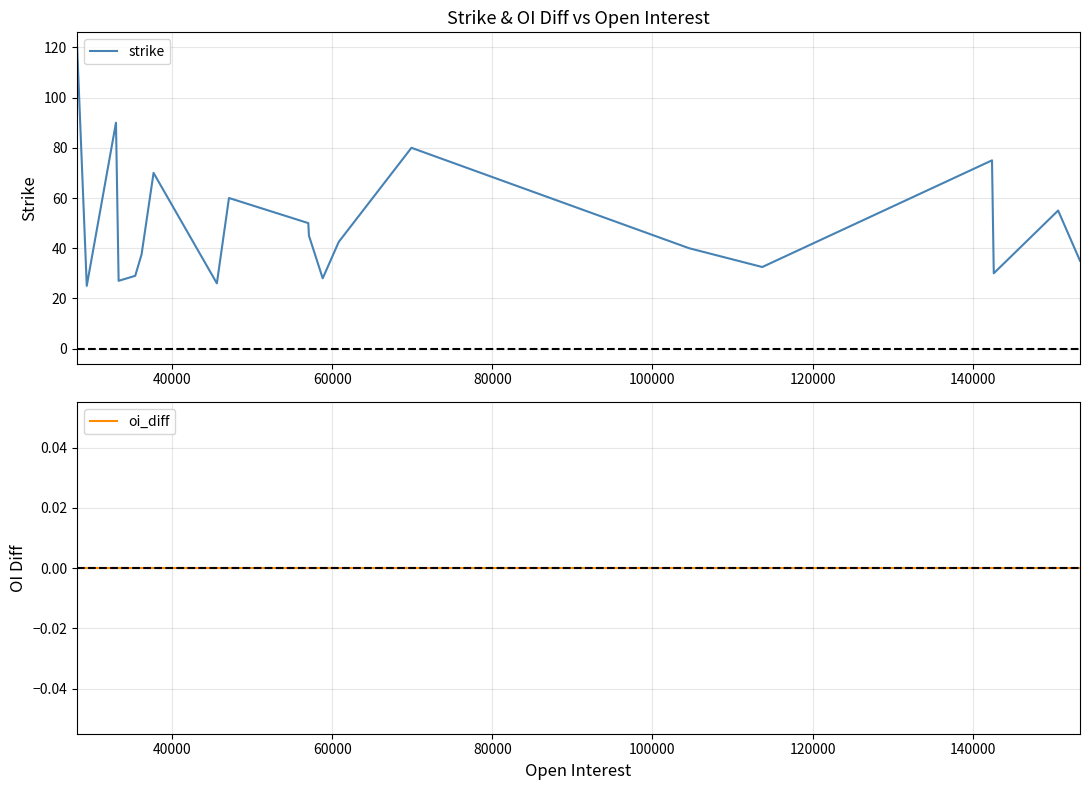

True or false: strike has more than 1 interior local peaks.

True